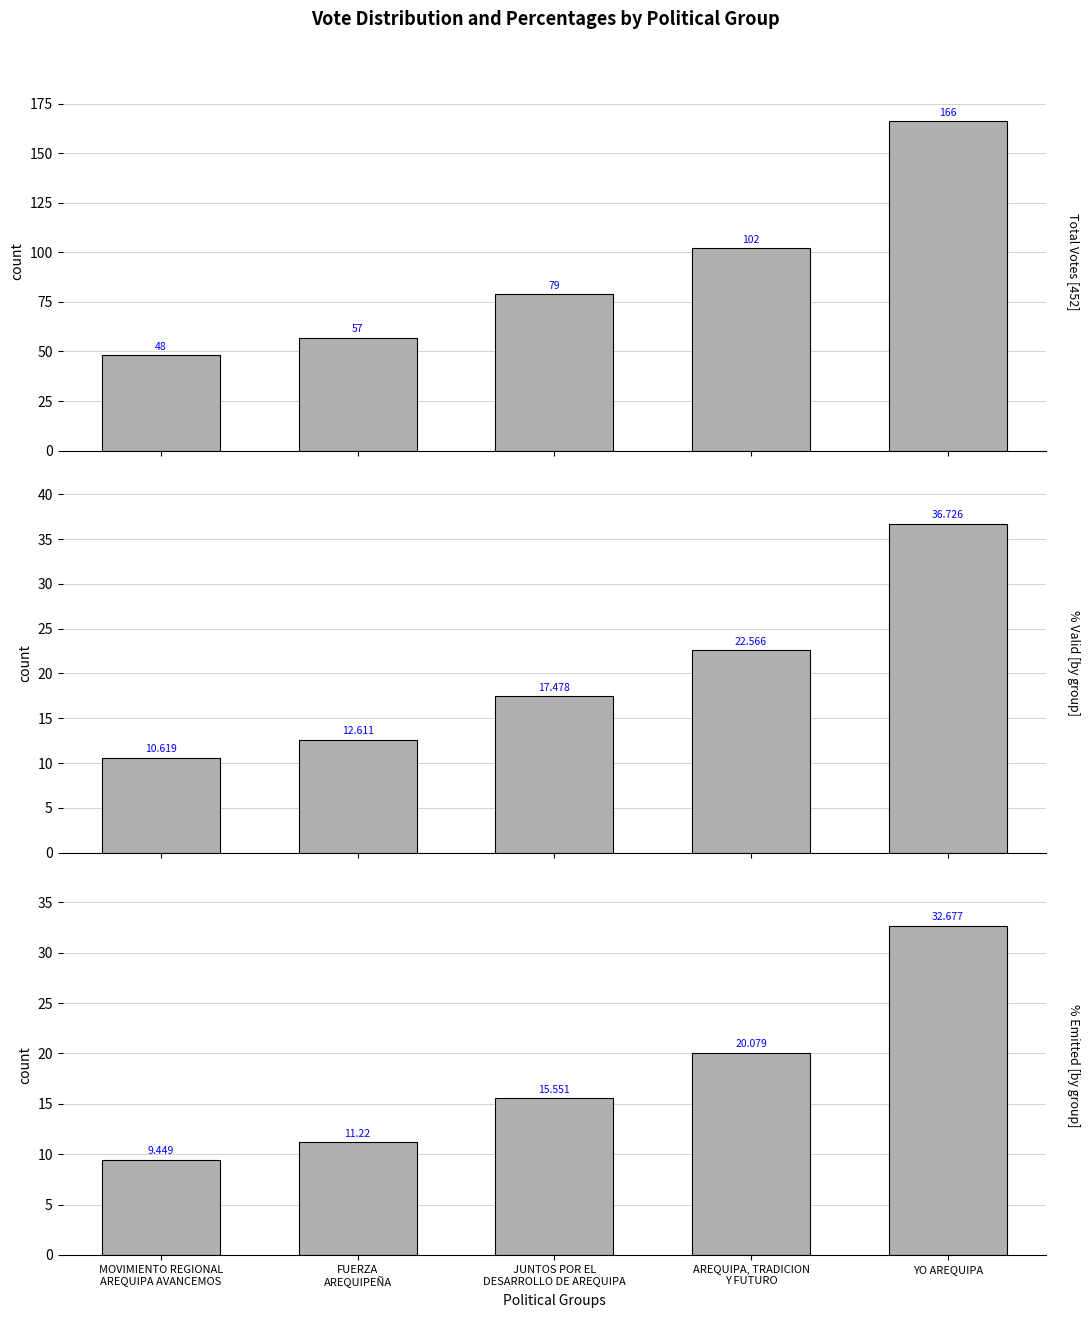

How many series are shown in this chart?

3